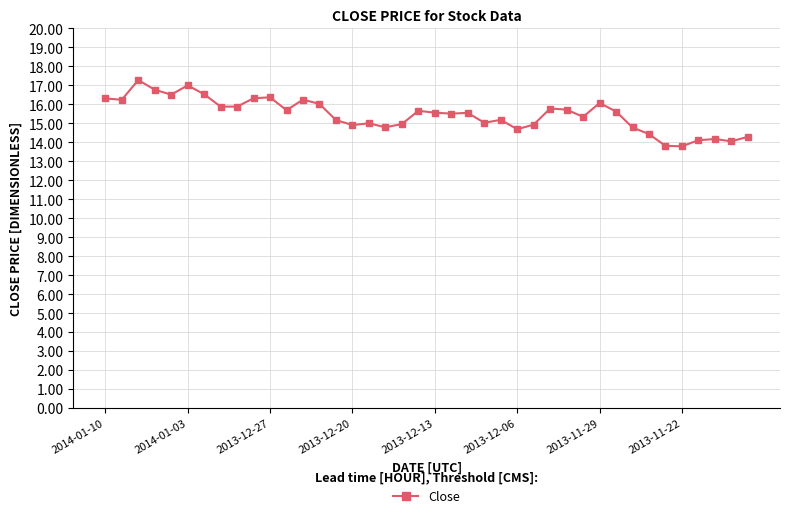

True or false: the data has more than 1 interior local peaks.

True